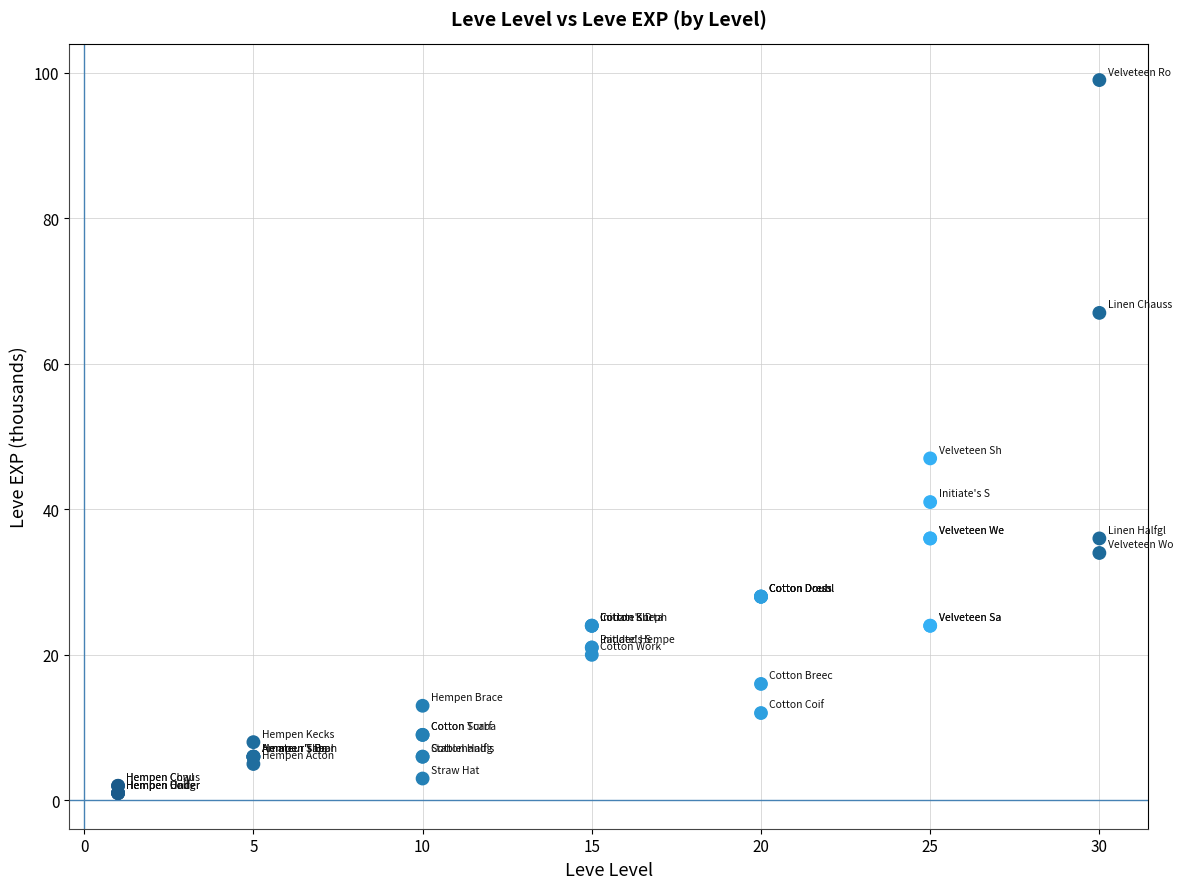

What Y value in the scatter plot is closest to 50?

47